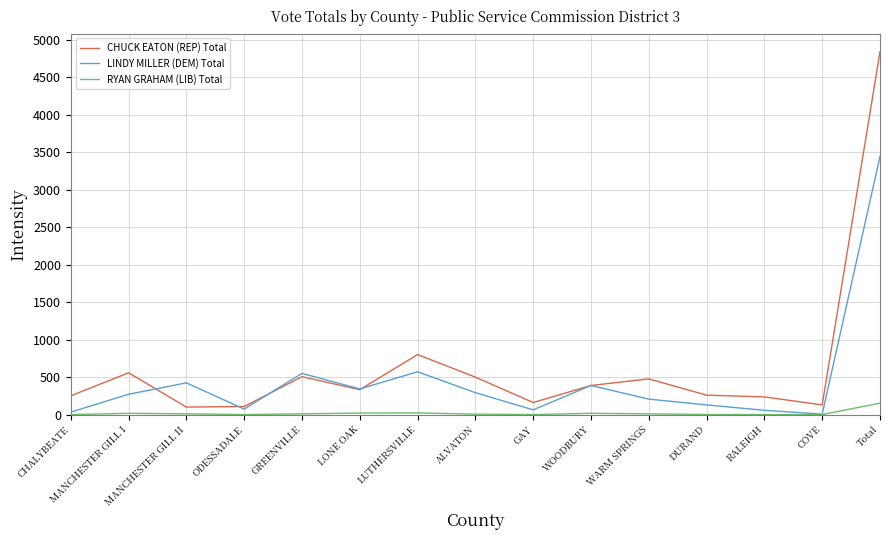

Is the value of LINDY MILLER (DEM) Total at ALVATON greater than the value of RYAN GRAHAM (LIB) Total at Total?

Yes